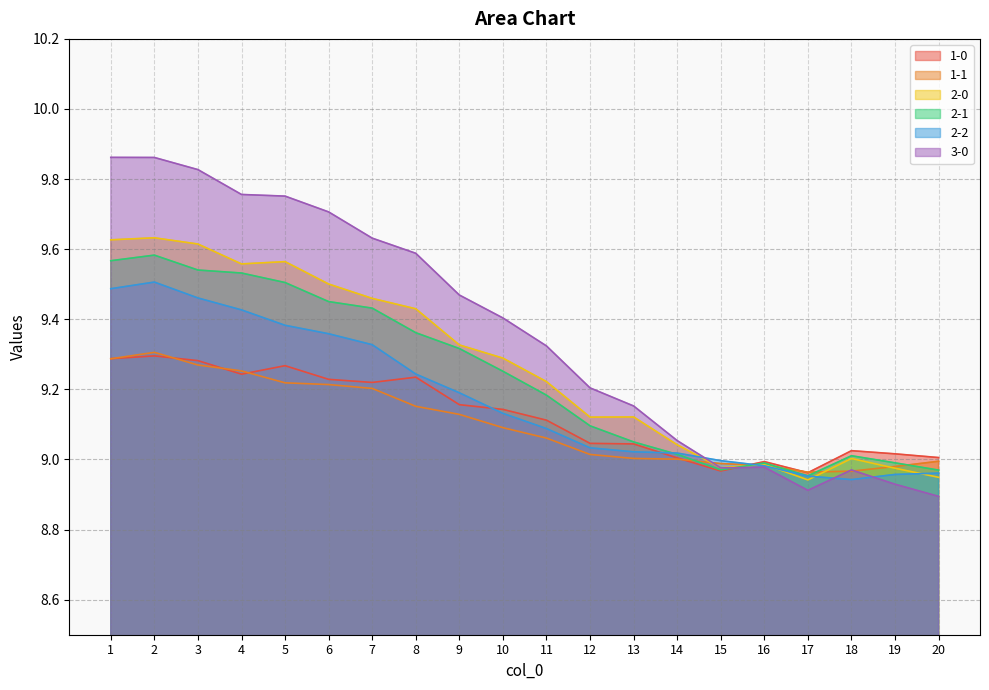

Which label corresponds to the largest value in the chart?

1